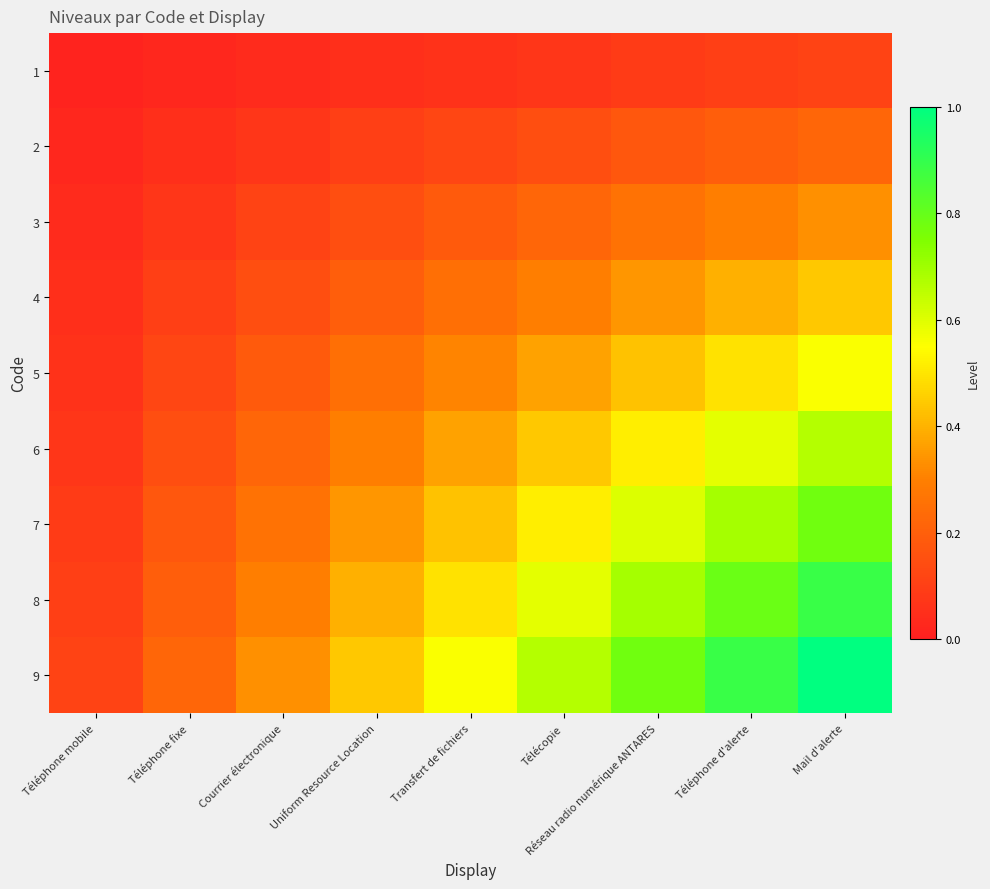

At how many categories does at least one series exceed 0?

9